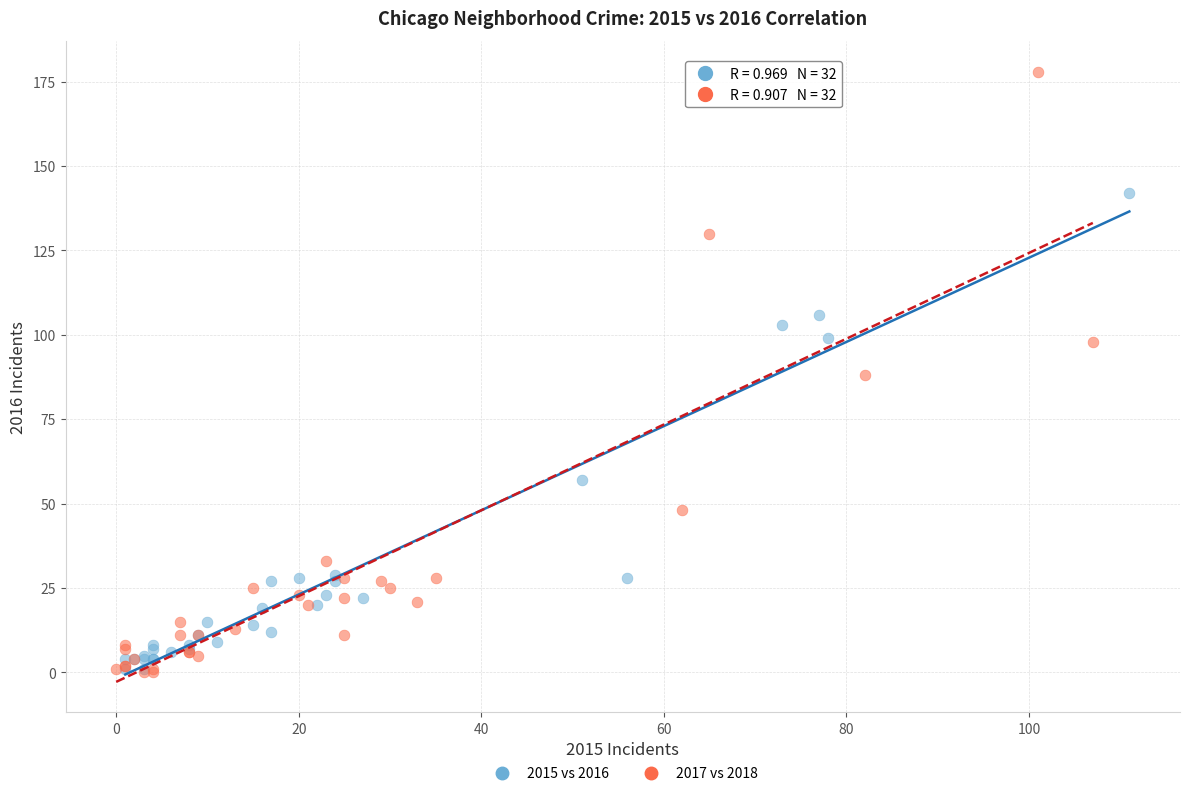

Which series has the widest spread of Y values?

2017 vs 2018